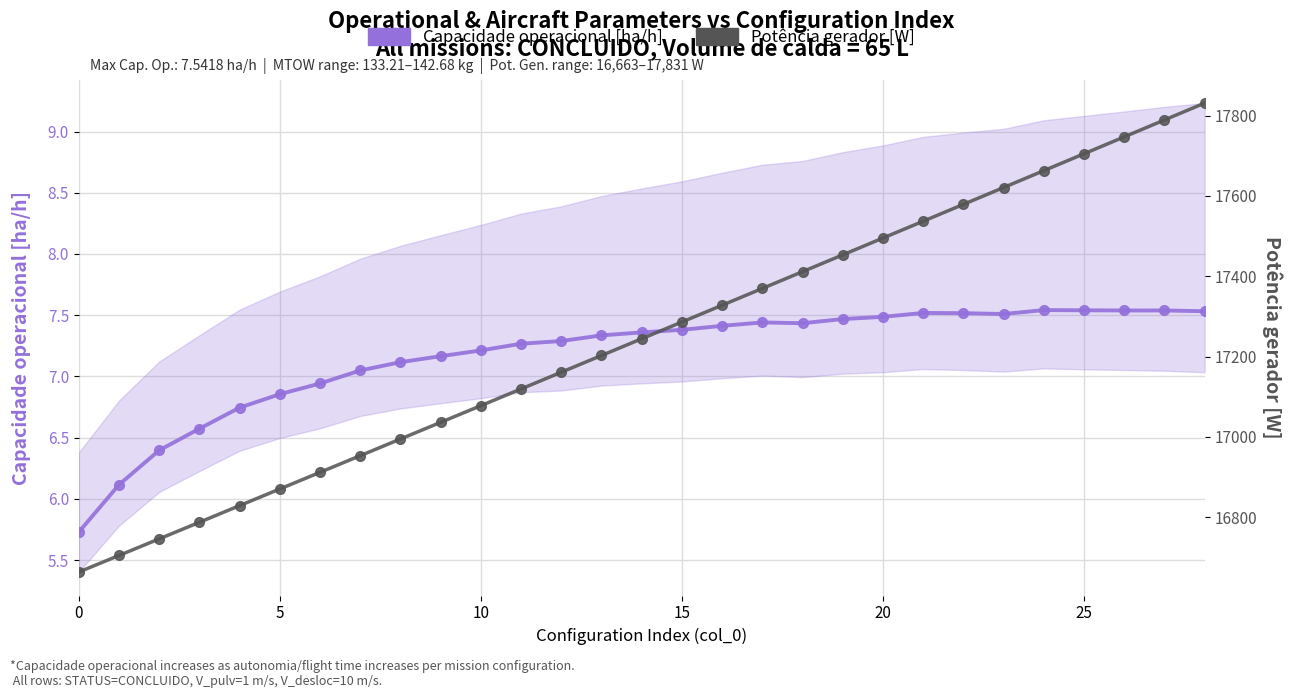

Reading left to right, extract all data points from this chart.

Capacidade operacional [ha/h]: 5.7	6.1	6.4	6.6	6.7	6.9	6.9	7.0	7.1	7.2	7.2	7.3	7.3	7.3	7.4	7.4	7.4	7.4	7.4	7.5	7.5	7.5	7.5	7.5	7.5	7.5	7.5	7.5	7.5
Potência gerador [W]: 16663.4	16704.7	16746.0	16787.3	16828.8	16870.2	16911.7	16953.1	16994.6	17036.2	17077.7	17119.3	17160.9	17202.6	17244.2	17286.0	17327.7	17369.5	17411.3	17453.1	17495.0	17536.9	17578.8	17620.8	17662.8	17704.8	17746.8	17788.9	17831.0